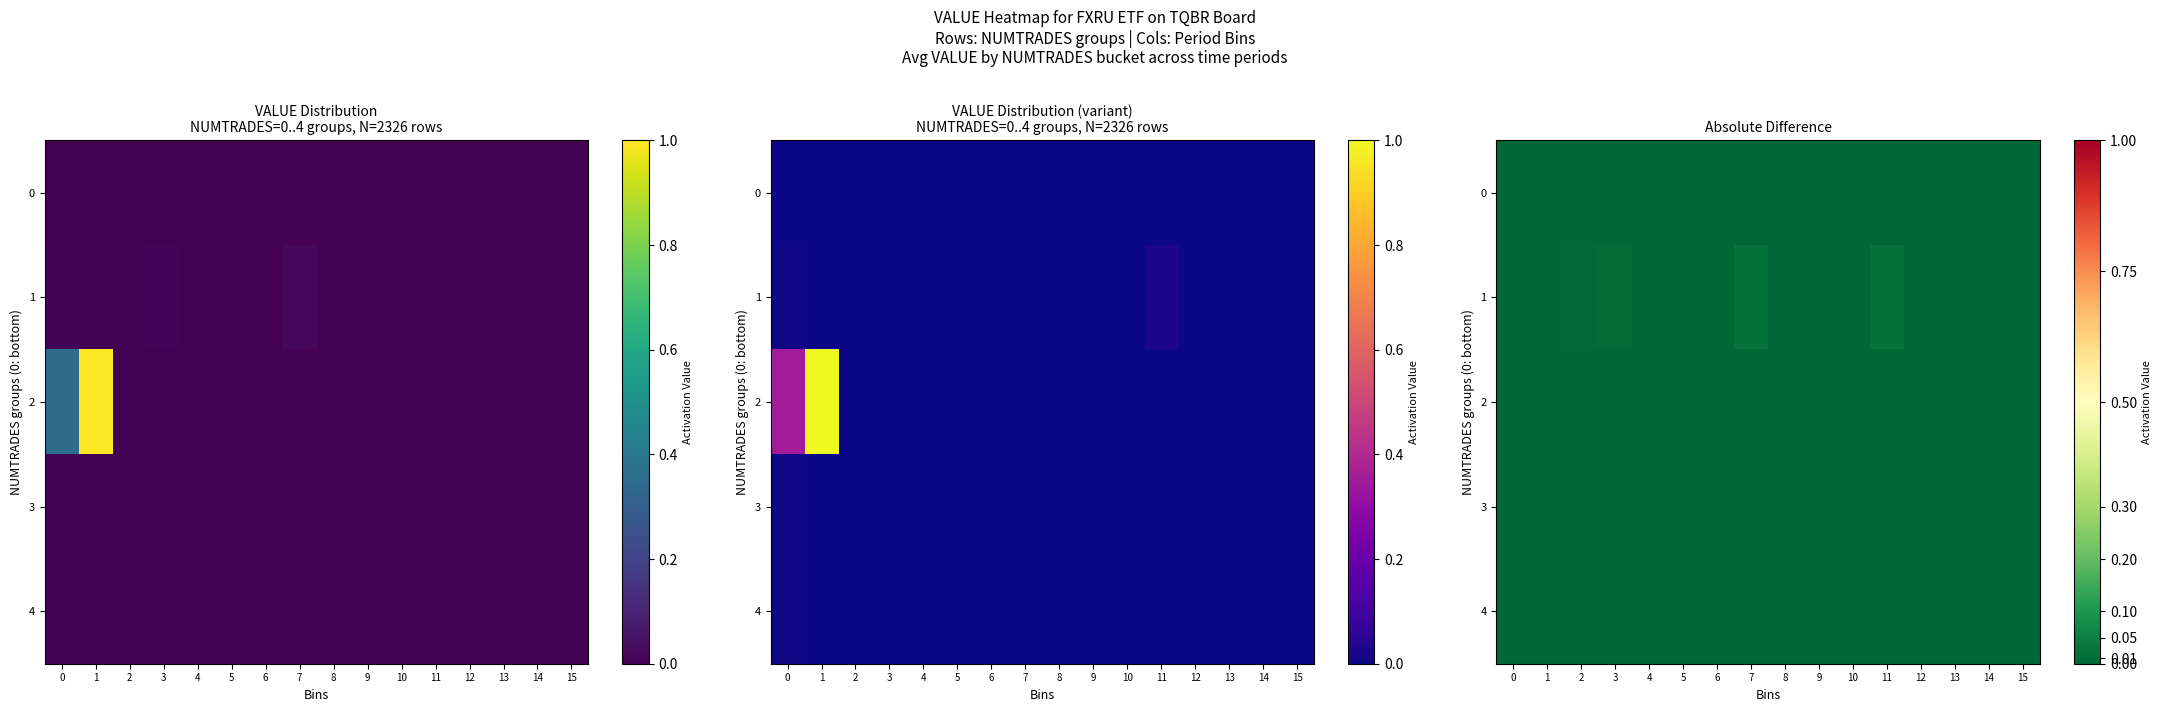

List the labels in order of 3 value, largest first.

0, 1, 2, 3, 4, 5, 6, 7, 8, 9, 10, 11, 12, 13, 14, 15